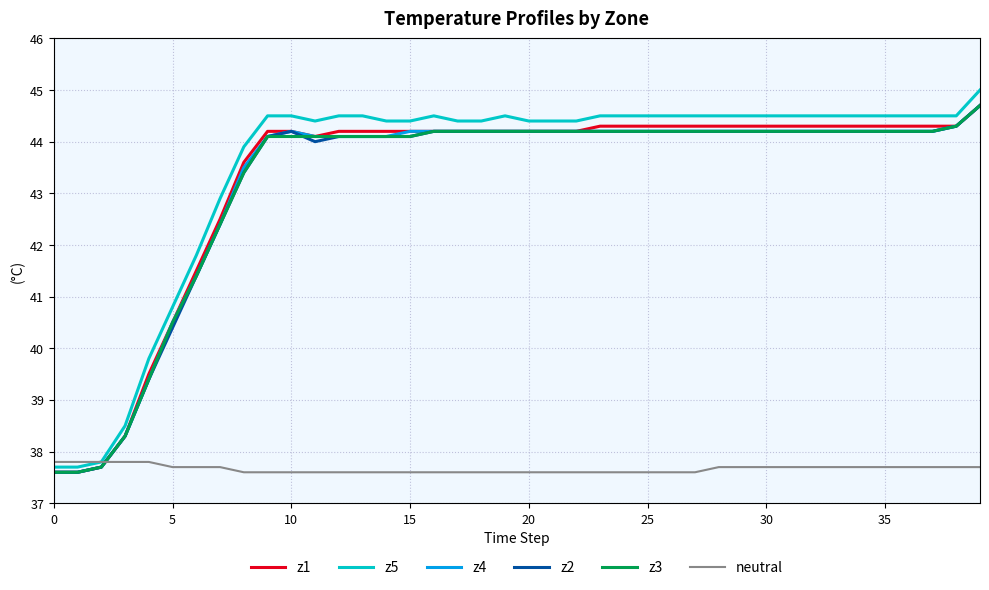

Which series has the widest spread of values?

z5